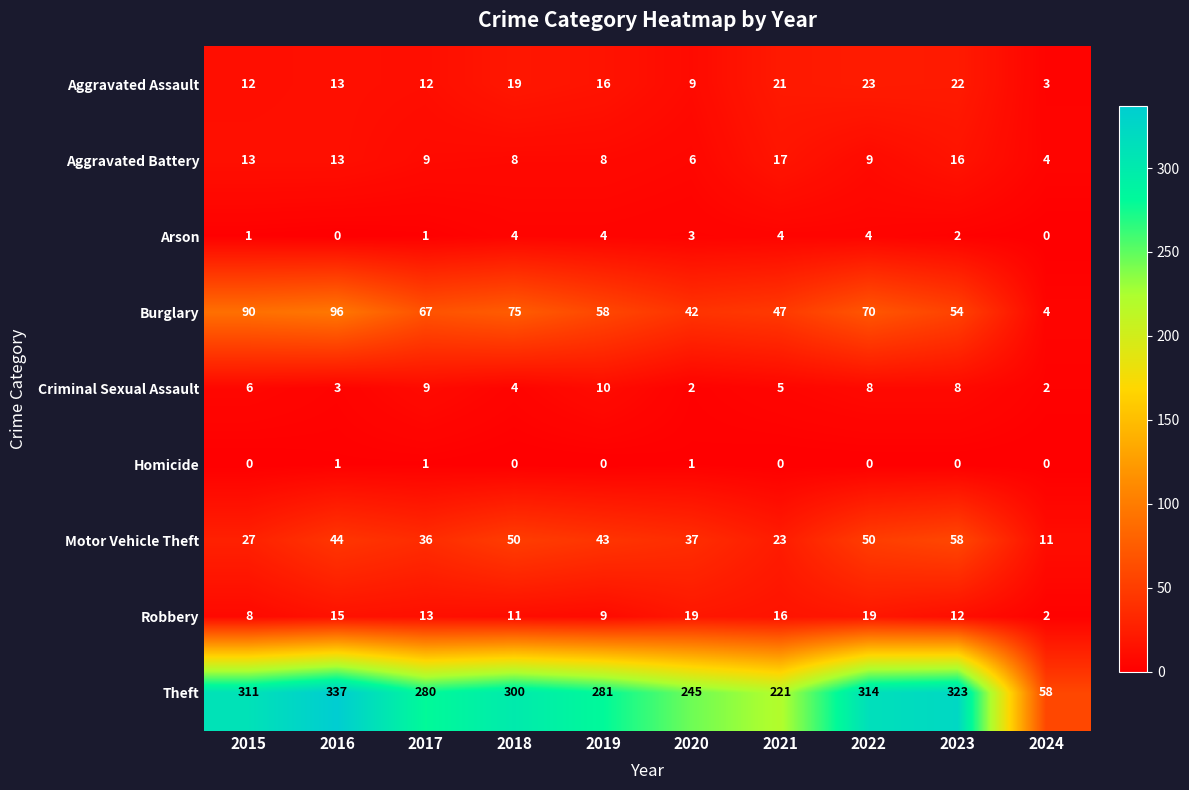

Which series has the largest total across all categories?

Theft